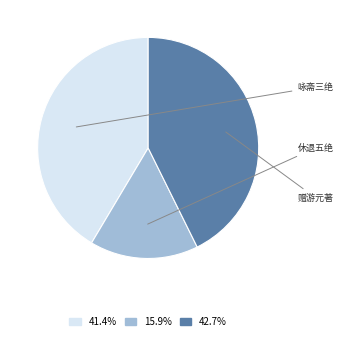

Combined, do 咏斋三绝·尘冠寂寞更休弹 and 赠游元著·老去尘冠耻再弹 account for over 50%?

Yes